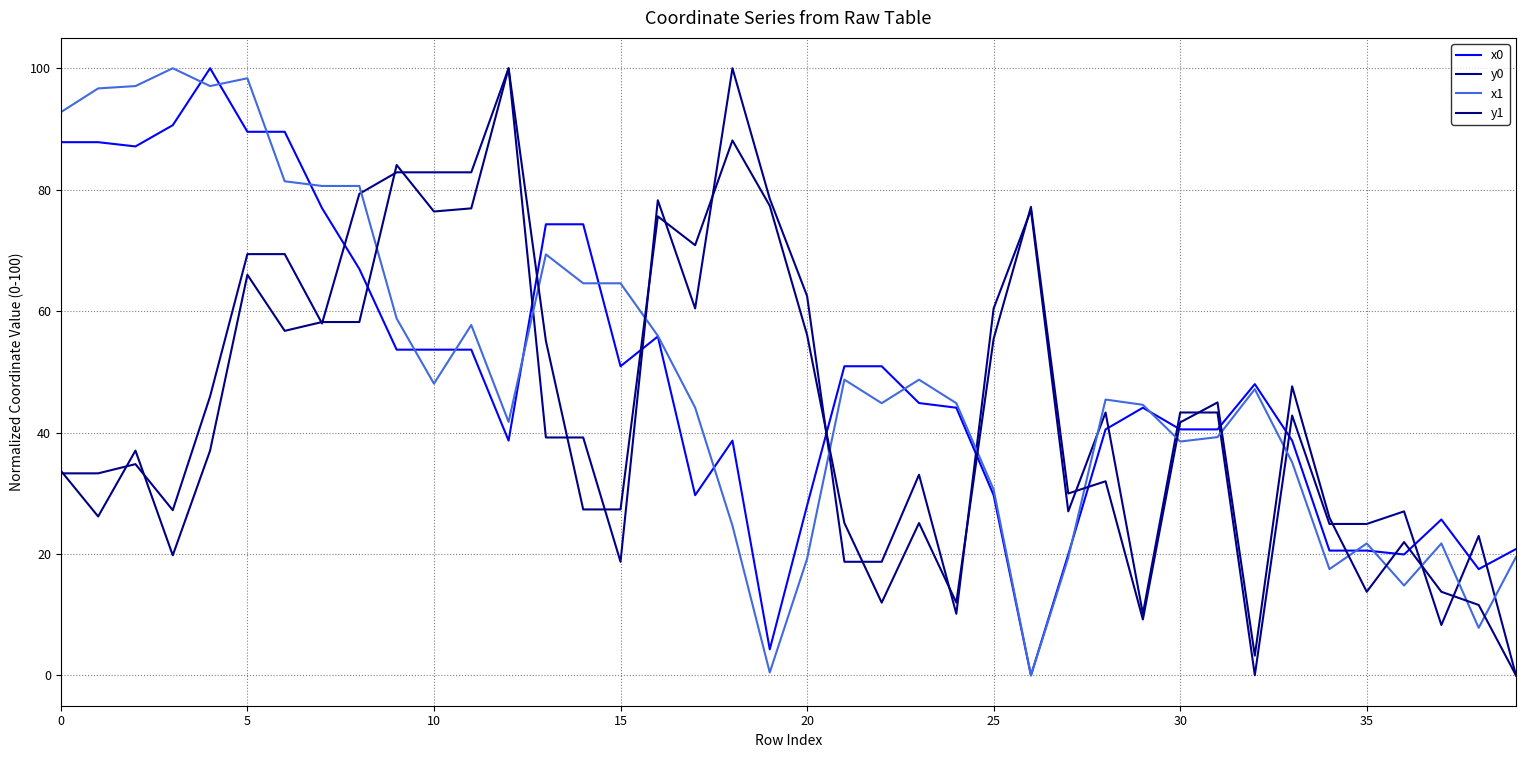

At which label does y1 reach its minimum?

39